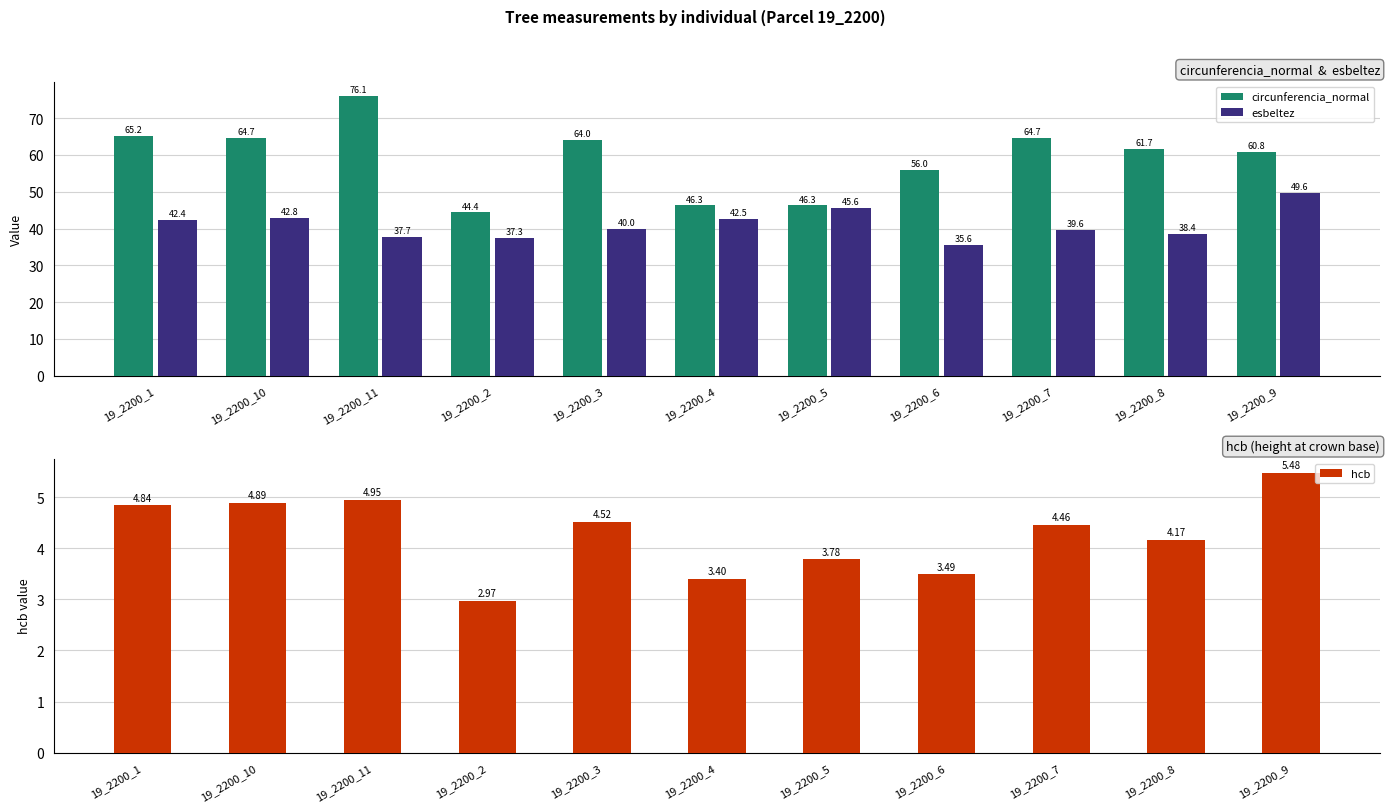

Is it true that hcb equals 3.5 at 19_2200_6?

True